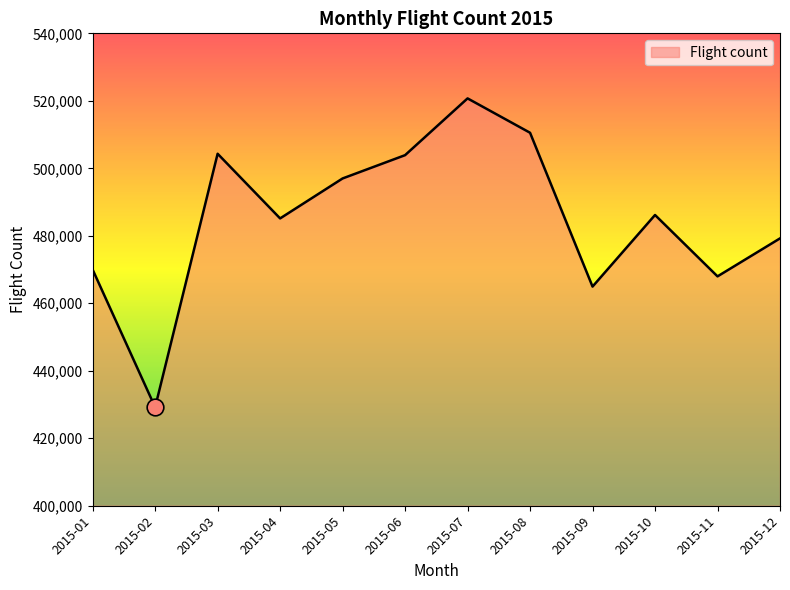

What is the difference between the maximum and minimum values?

91527